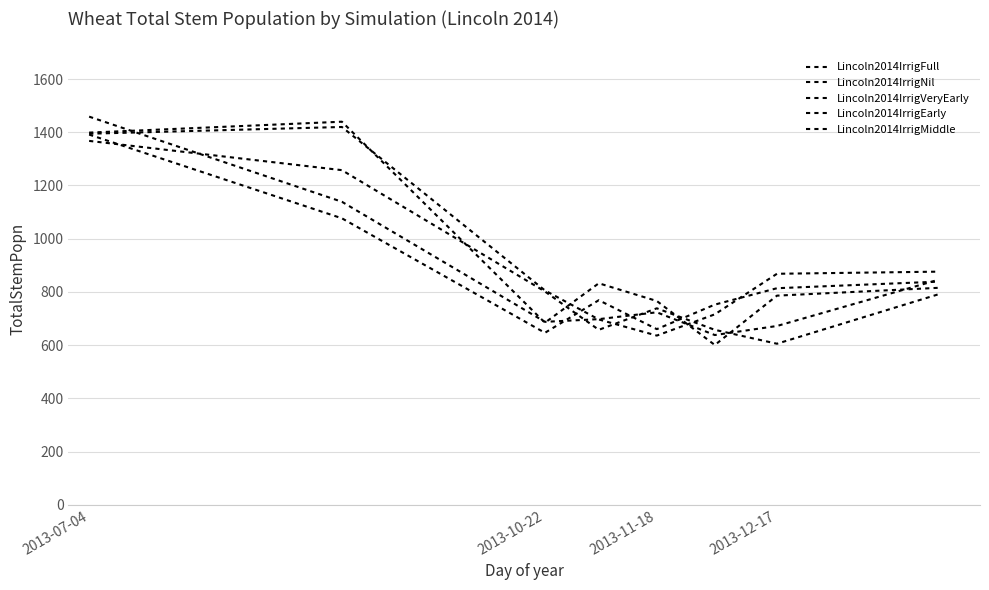

What is the maximum value for Lincoln2014IrrigNil?

1367.6